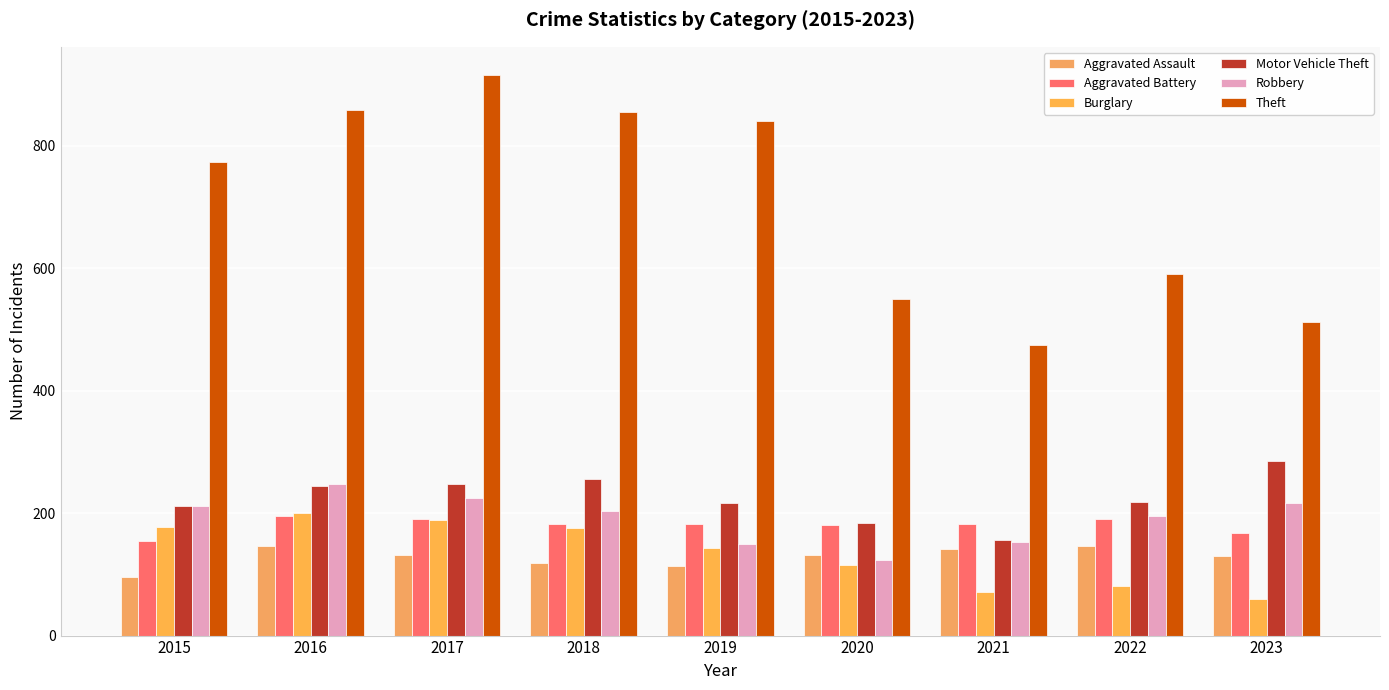

Reading right to left, what are all the values shown in this chart?

Aggravated Assault: 2023=130	2022=146	2021=142	2020=131	2019=113	2018=119	2017=131	2016=146	2015=95
Aggravated Battery: 2023=167	2022=190	2021=182	2020=180	2019=182	2018=183	2017=191	2016=196	2015=154
Burglary: 2023=59	2022=81	2021=71	2020=115	2019=143	2018=176	2017=189	2016=201	2015=178
Motor Vehicle Theft: 2023=285	2022=218	2021=156	2020=184	2019=216	2018=256	2017=247	2016=245	2015=211
Robbery: 2023=217	2022=196	2021=153	2020=124	2019=150	2018=204	2017=224	2016=247	2015=212
Theft: 2023=512	2022=590	2021=474	2020=550	2019=841	2018=856	2017=916	2016=858	2015=774